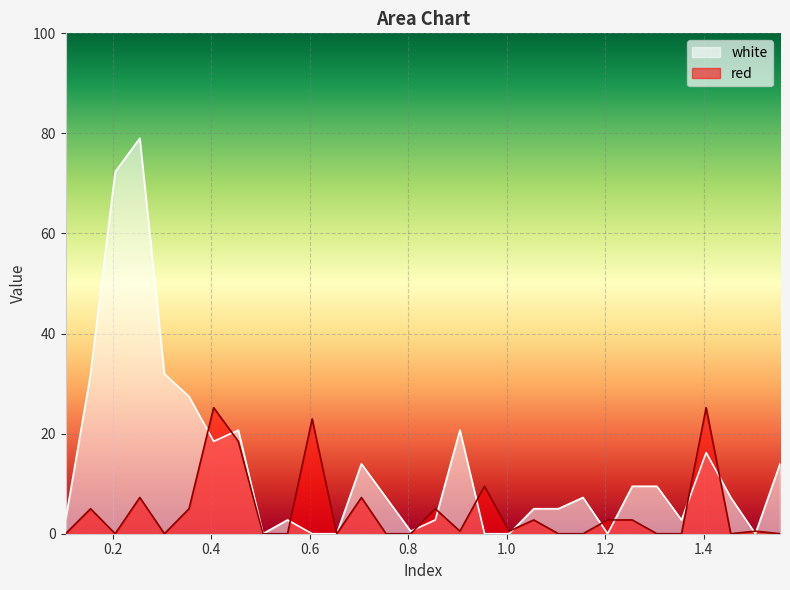

Read the red value at 0.605.

22.9